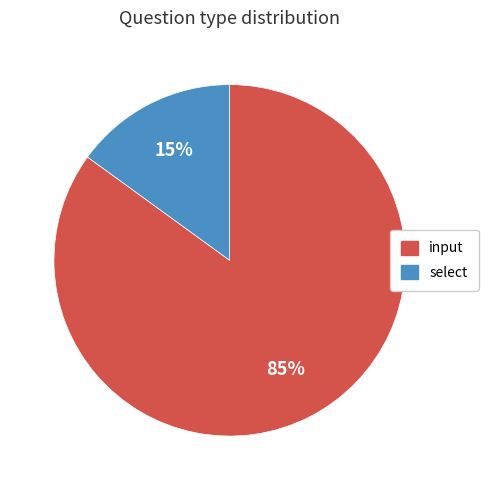

To the nearest percent, what is the combined percentage of select and input?

100%